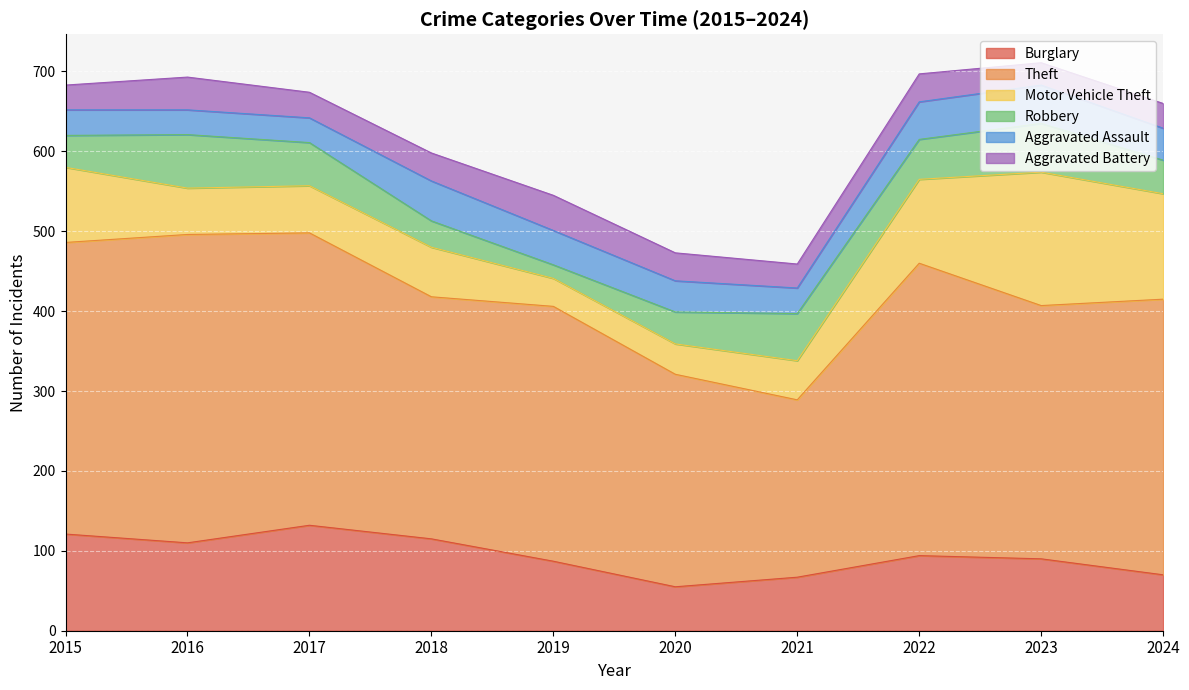

Reading right to left, extract all data points from this chart.

Burglary: 70	90	94	67	55	87	115	132	110	121
Theft: 345	317	366	222	266	319	303	366	386	365
Motor Vehicle Theft: 132	167	105	49	38	35	62	59	58	94
Robbery: 42	61	50	59	40	17	33	54	67	40
Aggravated Assault: 40	48	47	32	39	43	50	31	31	32
Aggravated Battery: 31	28	35	30	35	44	35	32	41	31